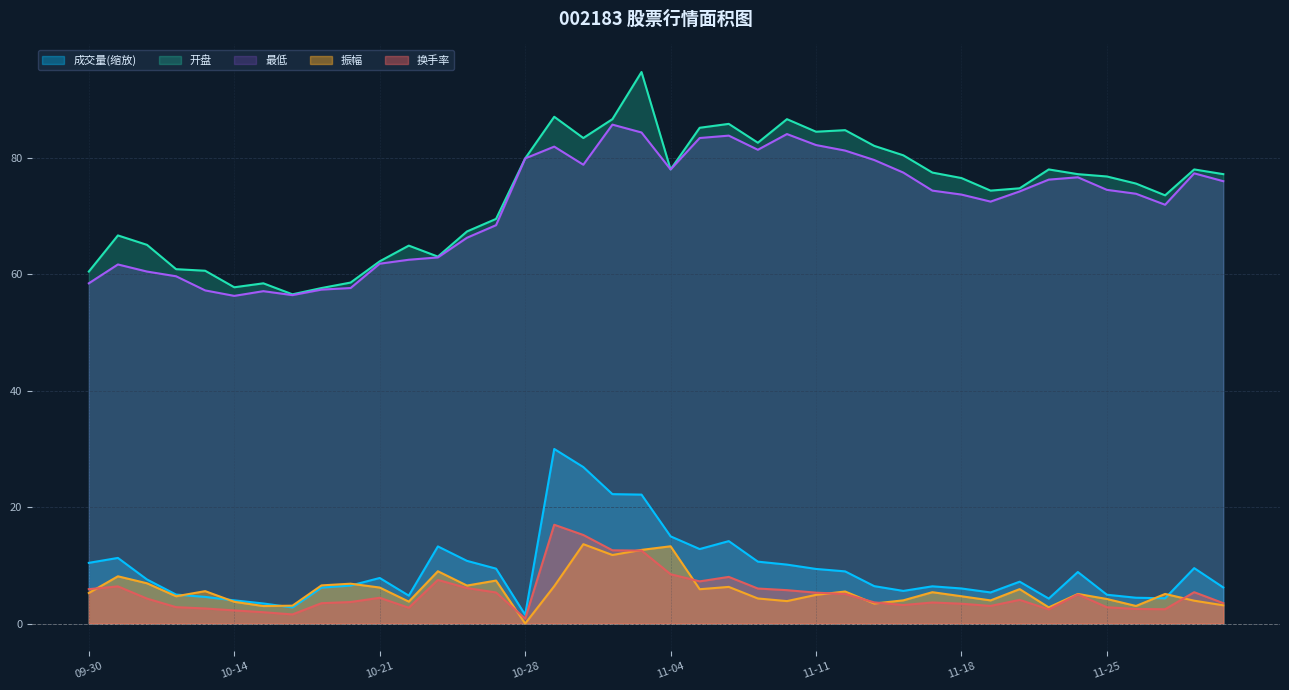

Between 2024-11-15 and 2024-11-22, which is larger?

2024-11-22